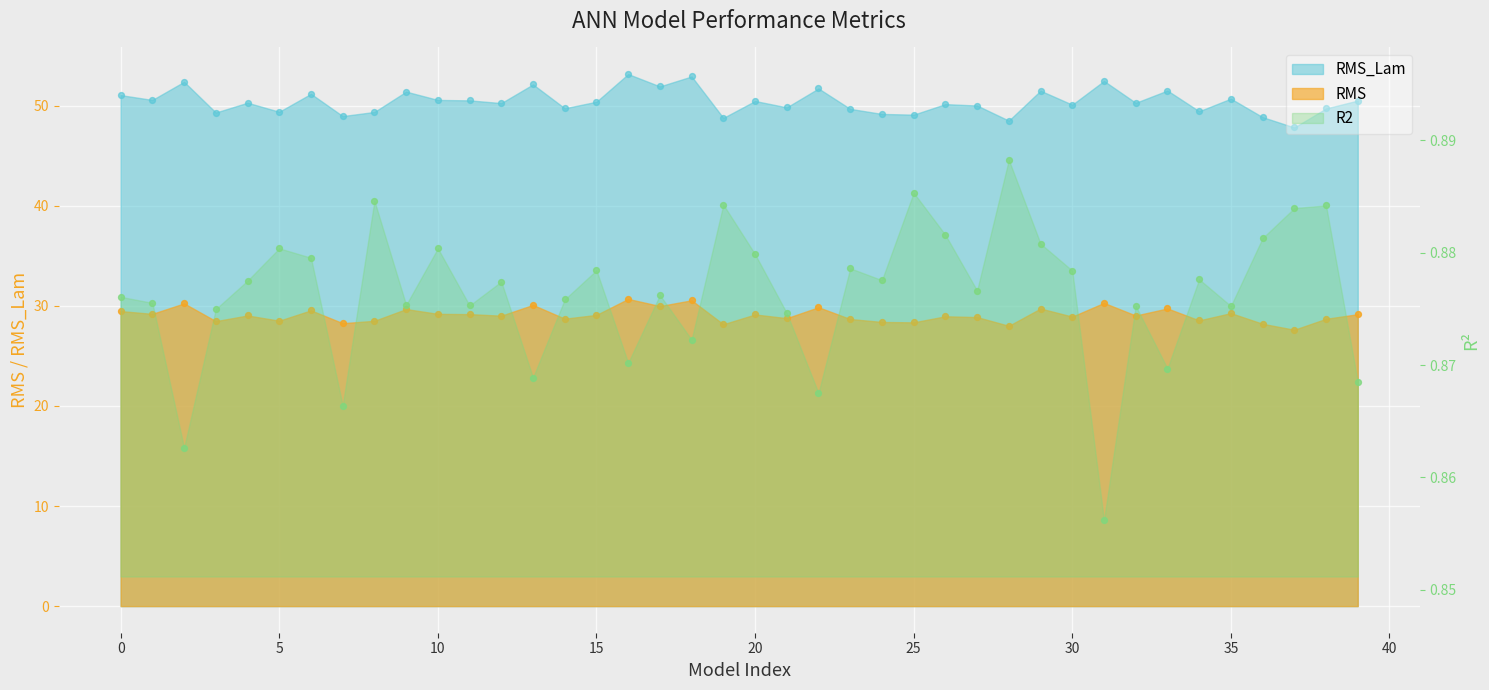

What is the total value across all series at 18?

84.4